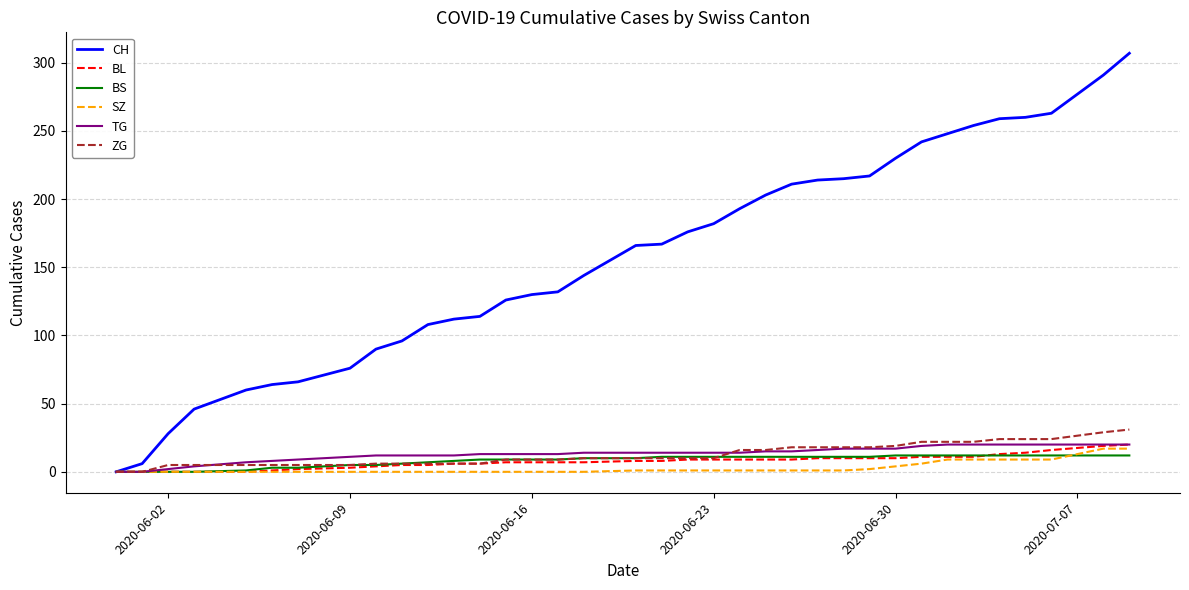

Which series has the widest spread of values?

CH